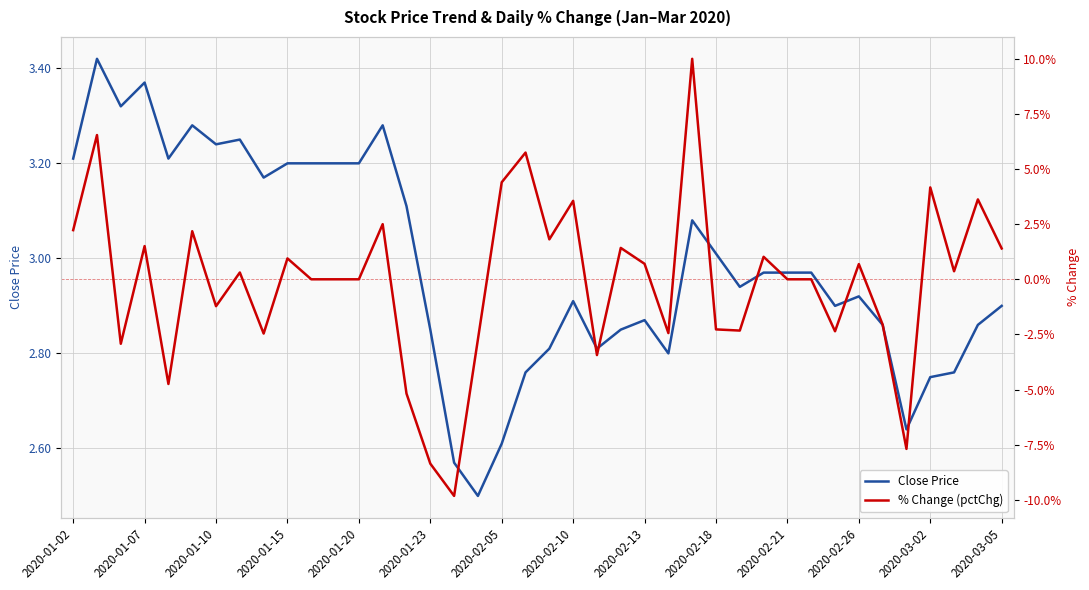

What is the difference between the second highest and second lowest values in the % Change (pctChg) series?

14.9